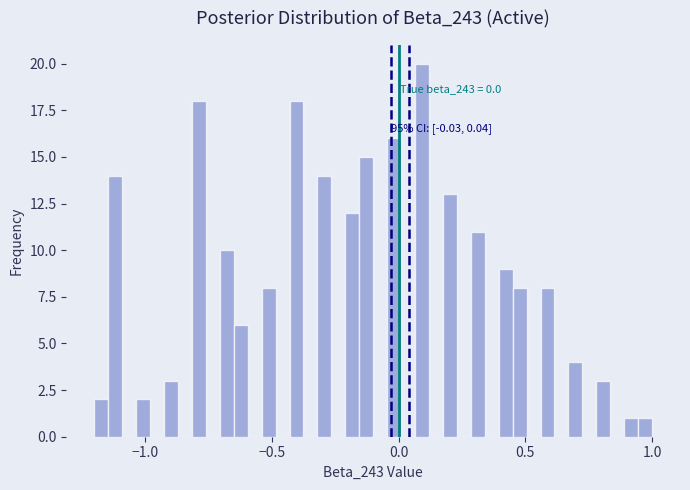

Read against the x-axis, roughly where is the centre of the tallest bar?

0.10